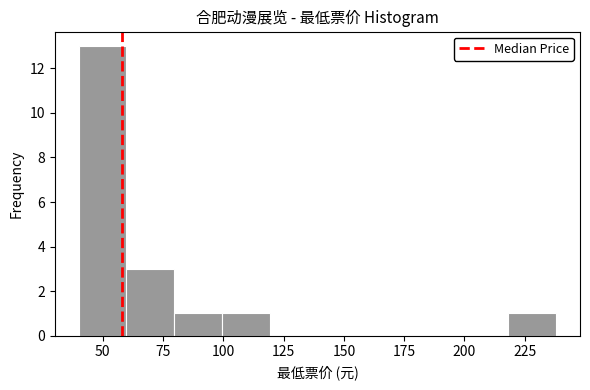

Around what value on the x-axis is the tallest bar? Give the approximate position of its centre, as read against the axis.

50